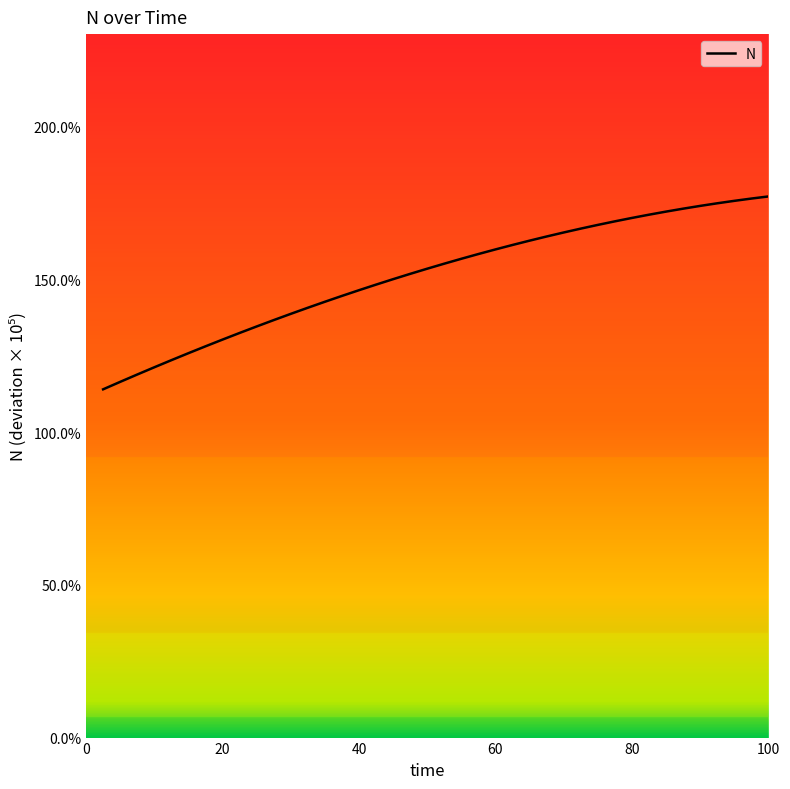

What is the difference between the maximum and minimum values?

63.1